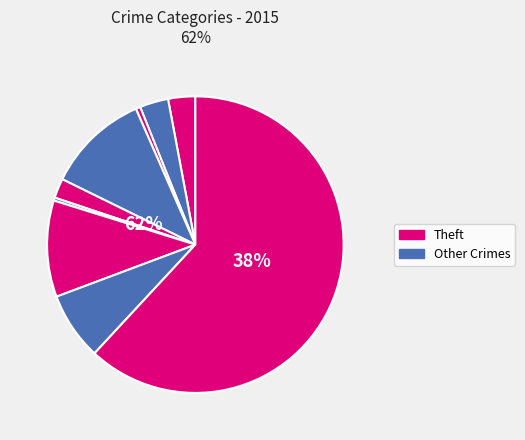

Is there any slice that represents more than half of the pie?

Yes